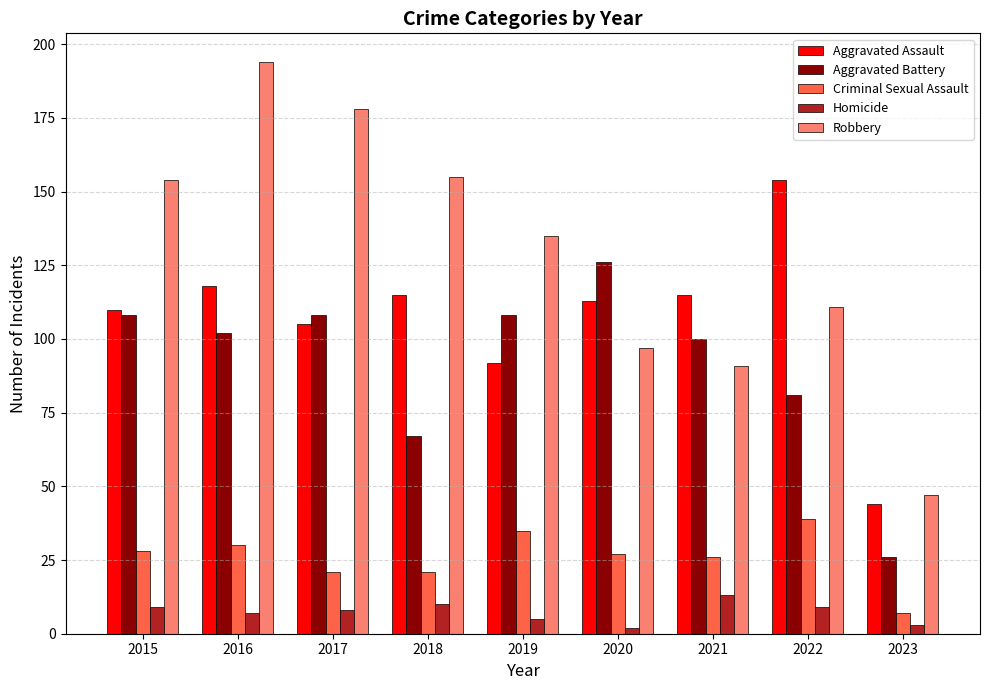

Which series changed the most between 2015 and 2019?

Robbery